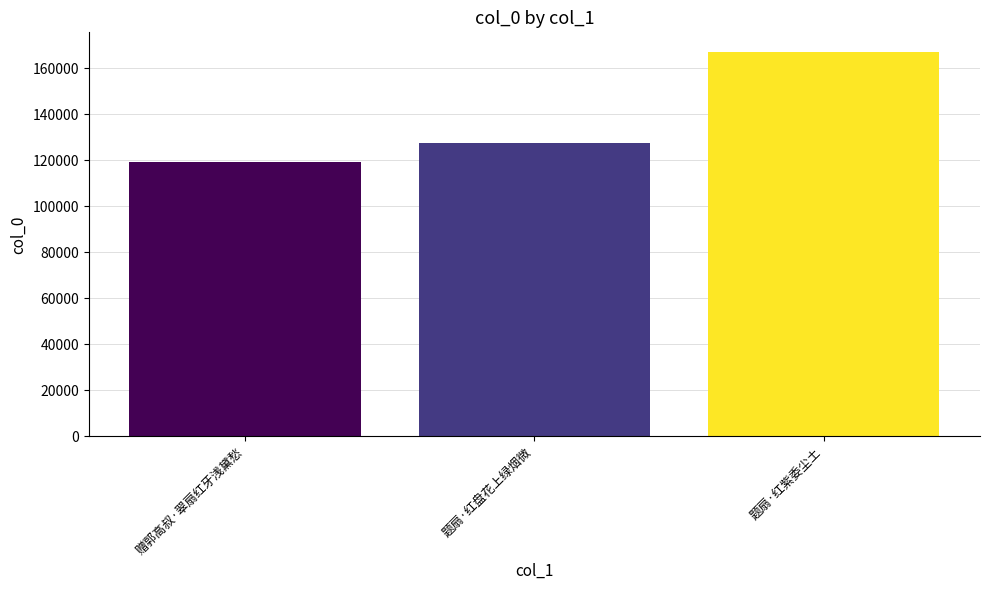

How many values are between 119427 and 167222?

3